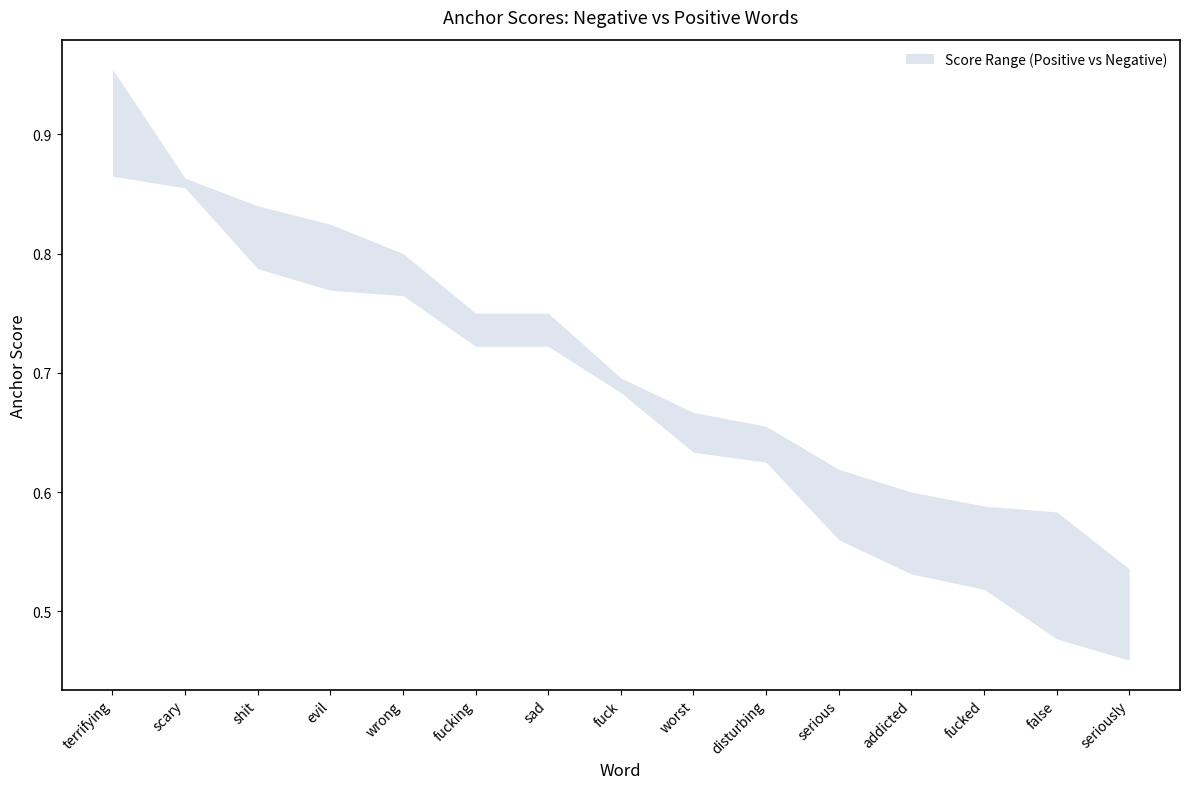

What position from the right is evil?

12